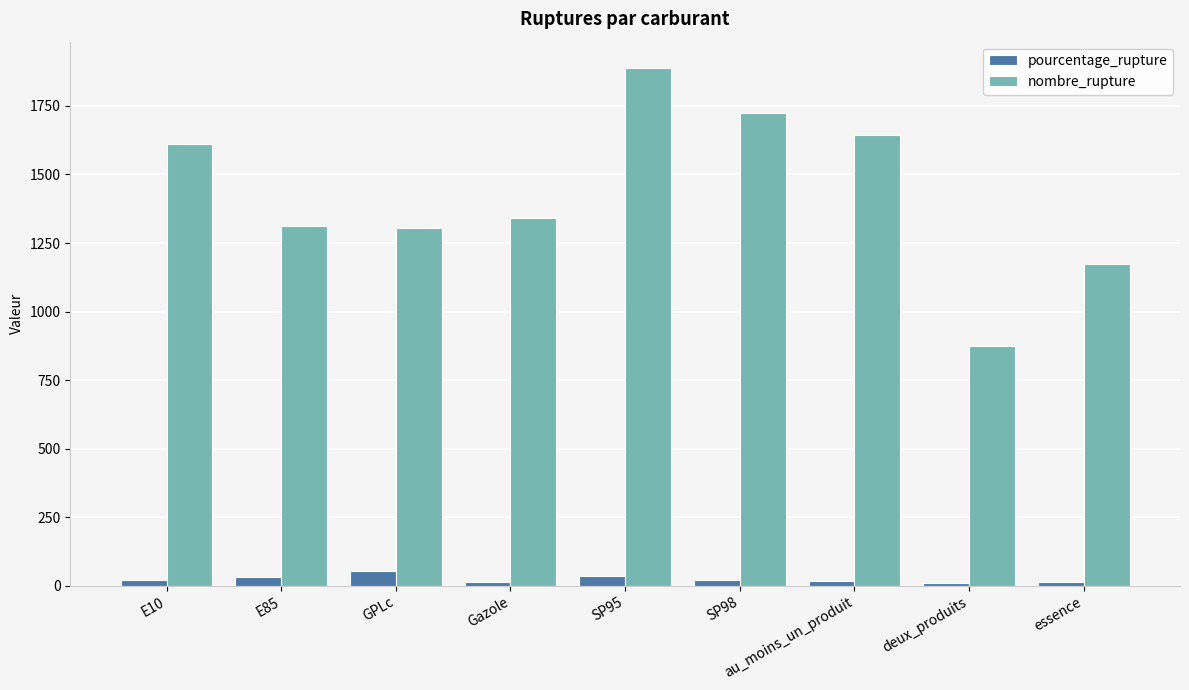

True or false: nombre_rupture has a value of 1023.3 at E10.

False